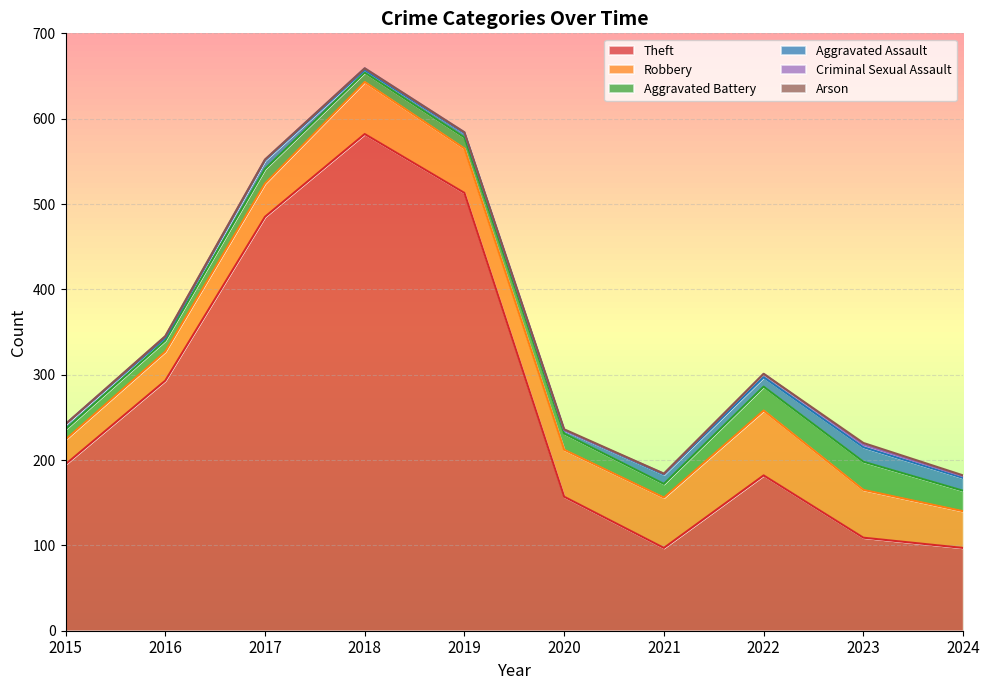

How many lines are shown in the chart?

6